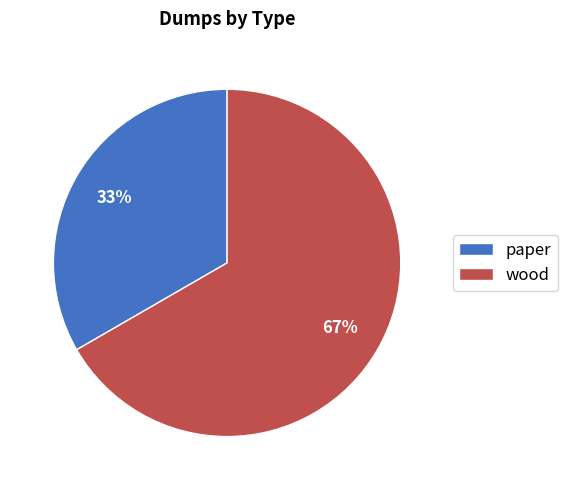

Which slice is the smallest?

paper